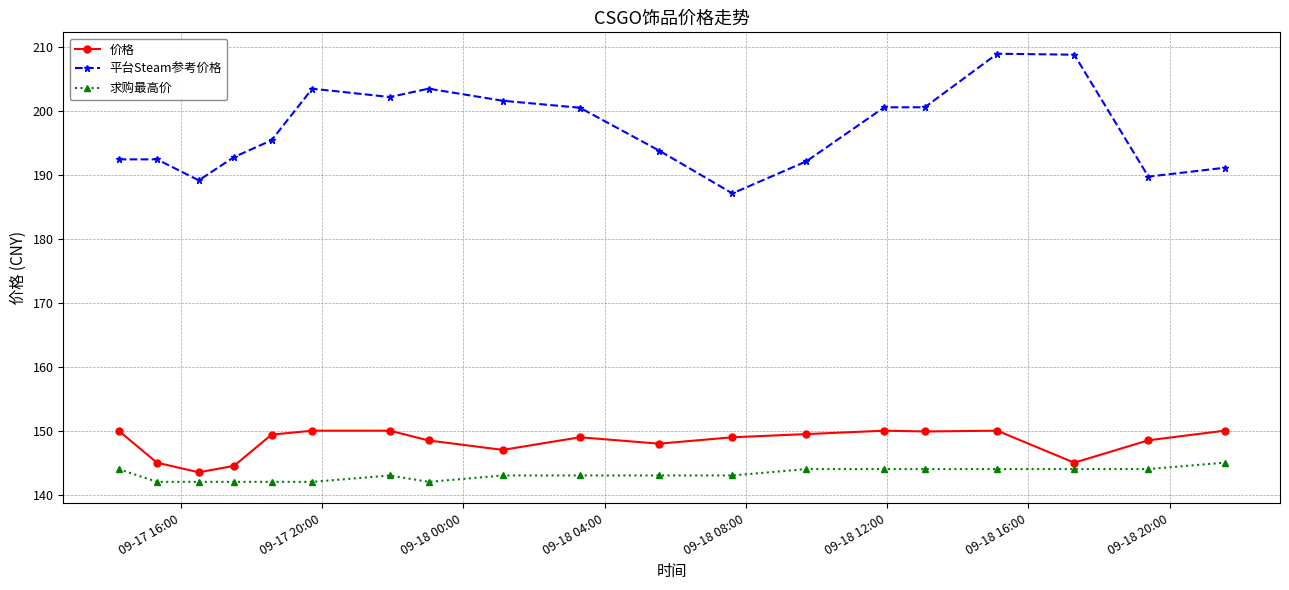

Does the chart display data point markers on the line(s)?

Yes